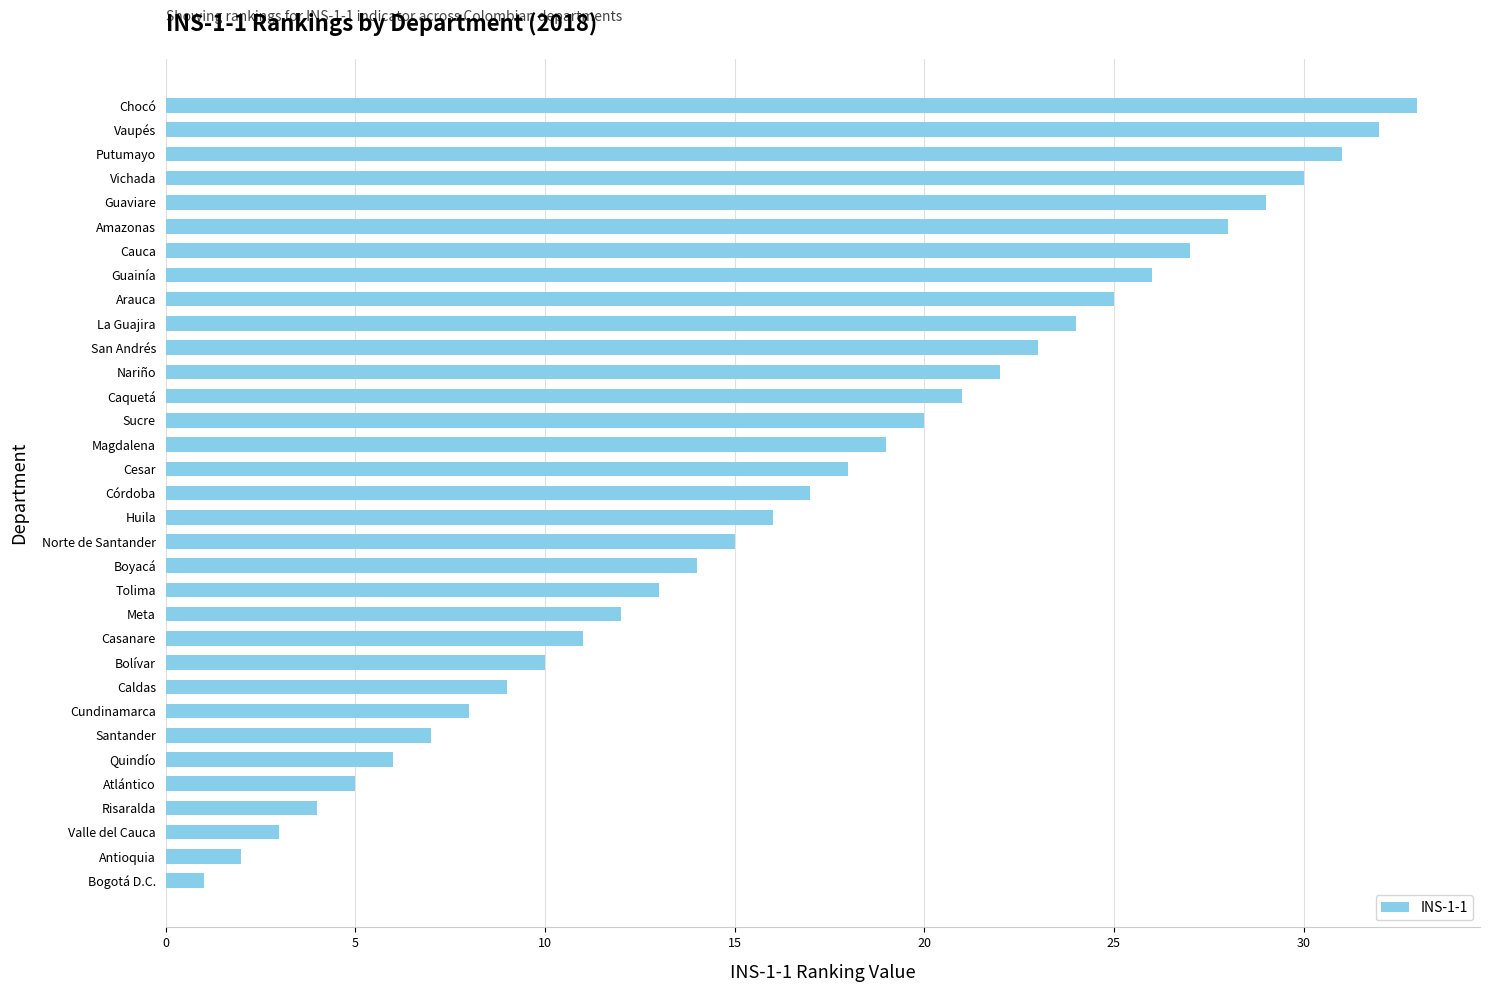

What is the sum of all values?

561